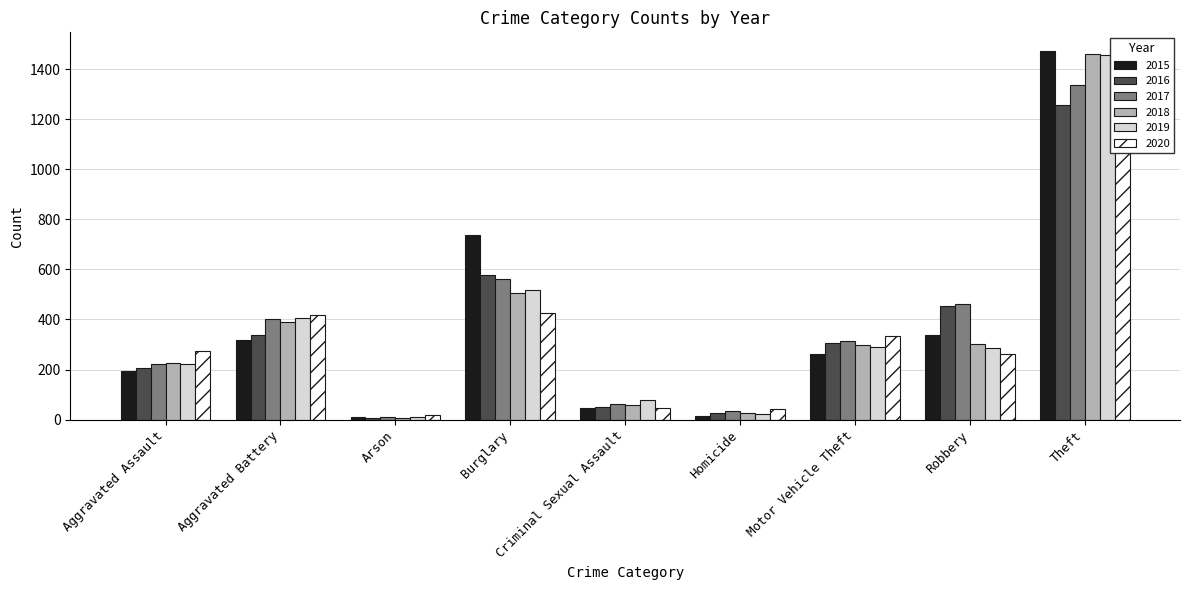

Where is 2020 nearest to the value 571?

Burglary